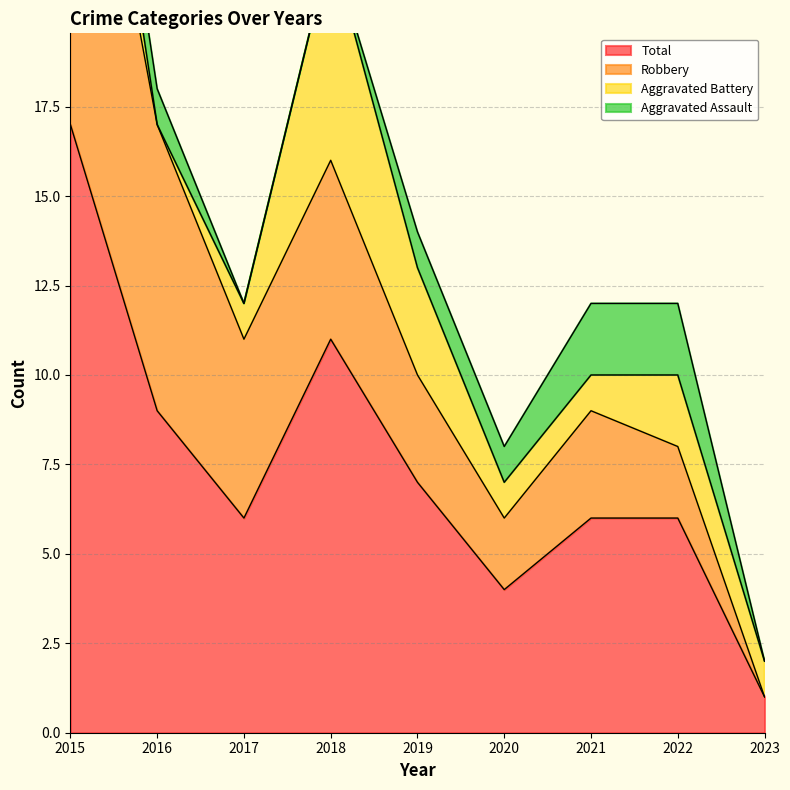

Reading left to right, transcribe all the data shown in this chart.

Aggravated Assault: 2015=1	2016=1	2017=0	2018=0	2019=1	2020=1	2021=2	2022=2	2023=0
Aggravated Battery: 2015=3	2016=0	2017=1	2018=6	2019=3	2020=1	2021=1	2022=2	2023=1
Robbery: 2015=13	2016=8	2017=5	2018=5	2019=3	2020=2	2021=3	2022=2	2023=0
Total: 2015=17	2016=9	2017=6	2018=11	2019=7	2020=4	2021=6	2022=6	2023=1